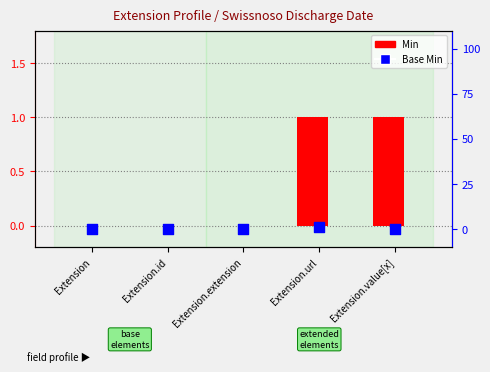

At which category is the sum across all series the highest?

Extension.url